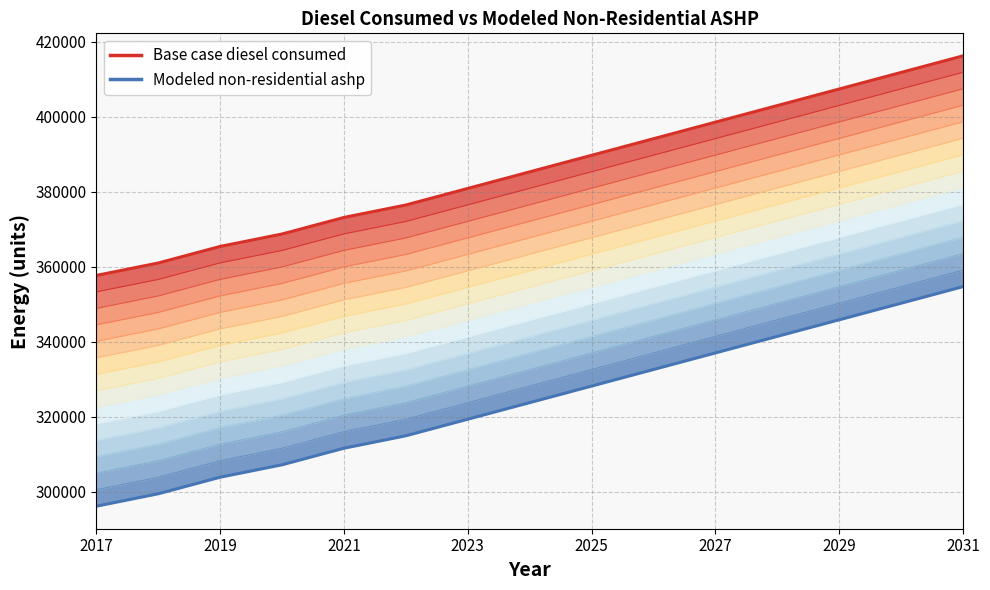

Rank the series by their average value, from highest to lowest.

Base case diesel consumed, Modeled non-residential ashp